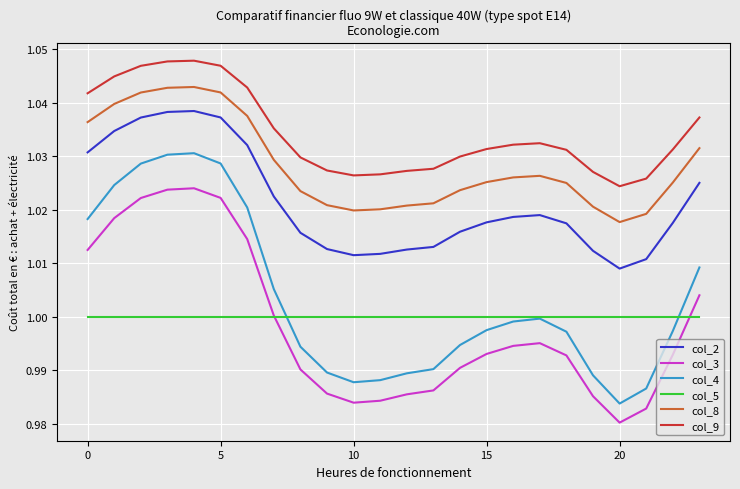

Which series has the largest range (max minus min)?

col_4